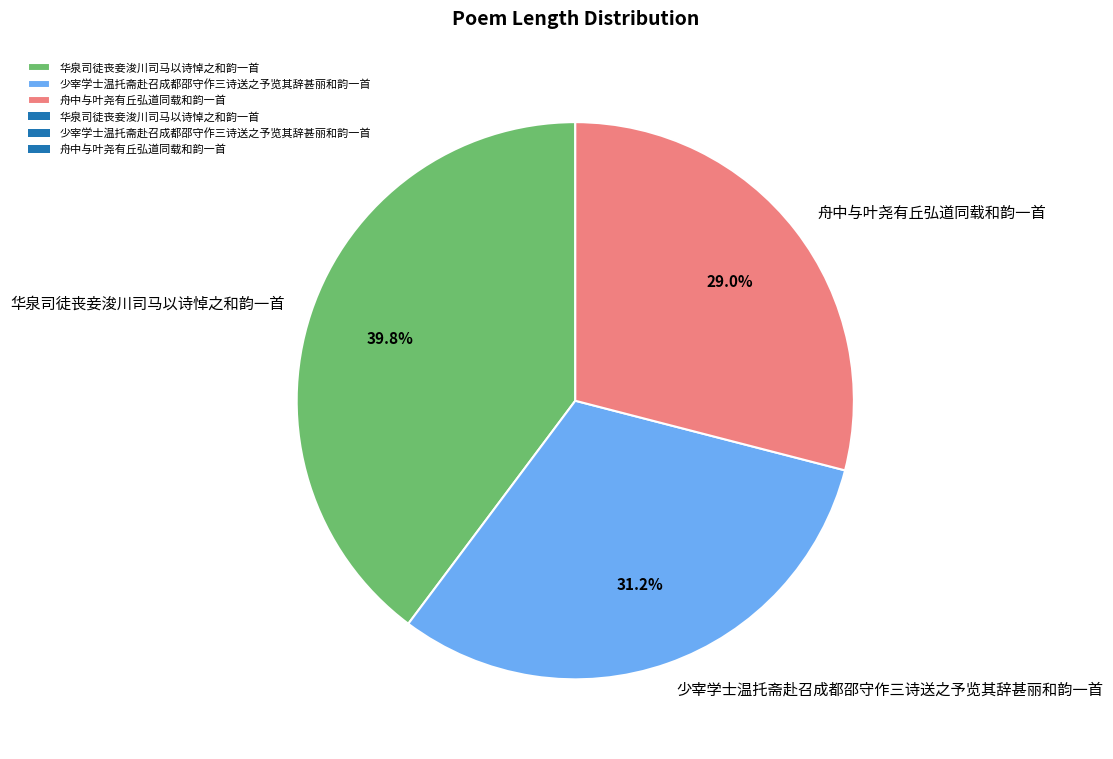

To the nearest percent, what is the combined percentage of 舟中与叶尧有丘弘道同载和韵一首 and 少宰学士温托斋赴召成都邵守作三诗送之予览其辞甚丽和韵一首?

60%